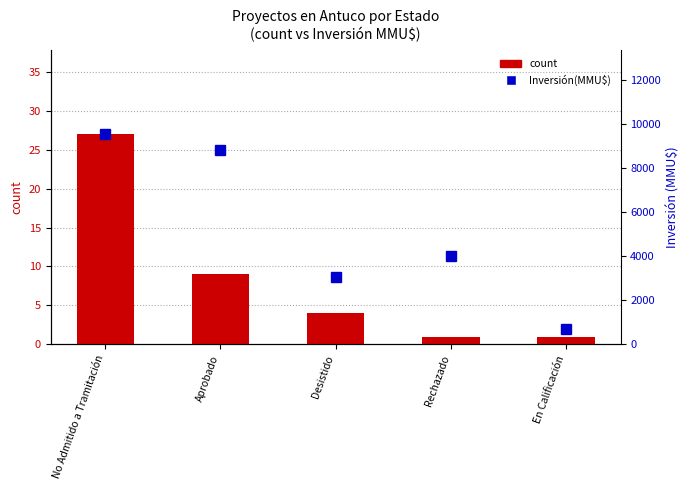

At Desistido, list the series in order from largest to smallest.

Inversión(MMU$), count